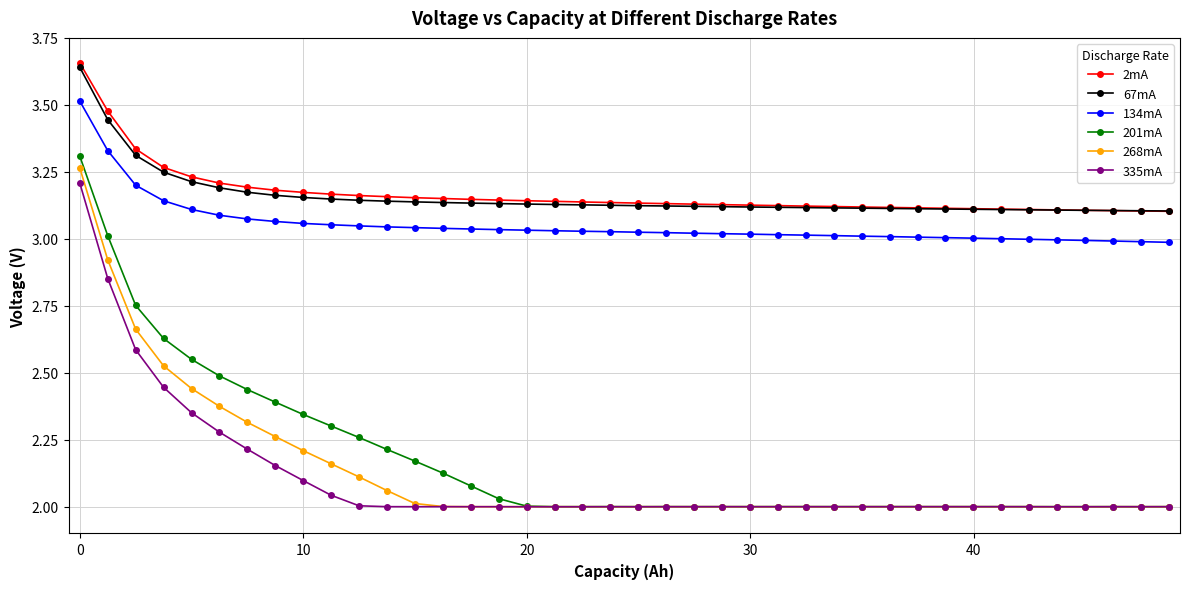

Which series has the widest spread of values?

201mA